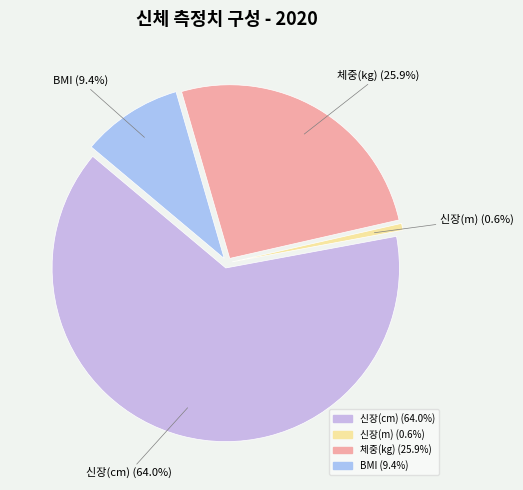

How many slices are in this pie chart?

4